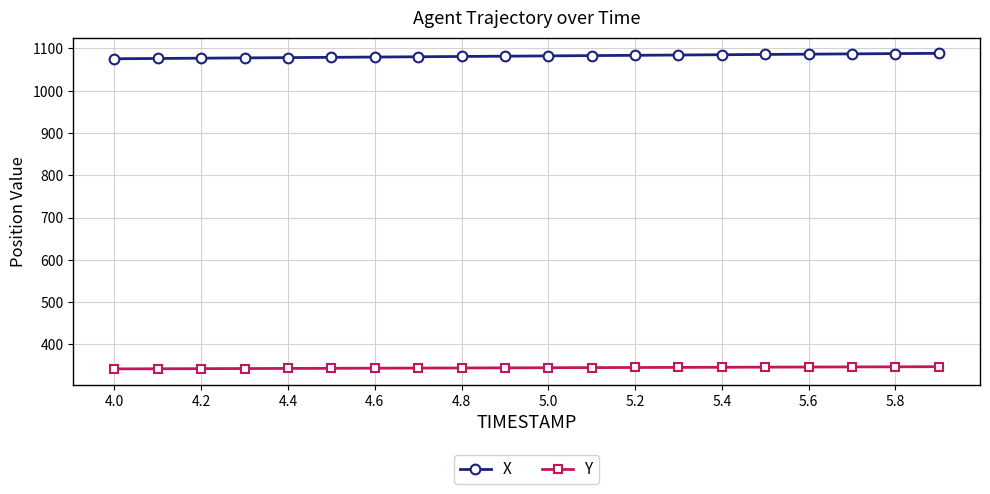

What is the average value of the Y series?

344.6